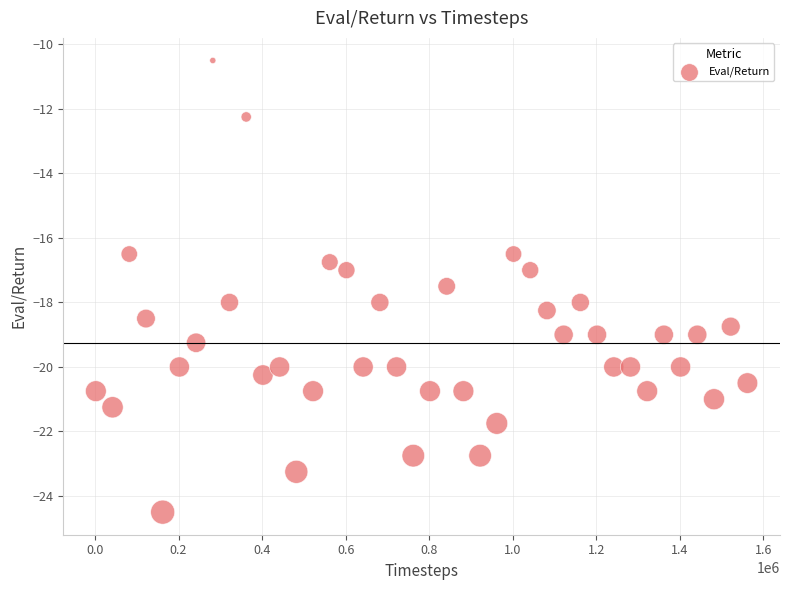

What is the range of Y values (max minus min)?

14.0